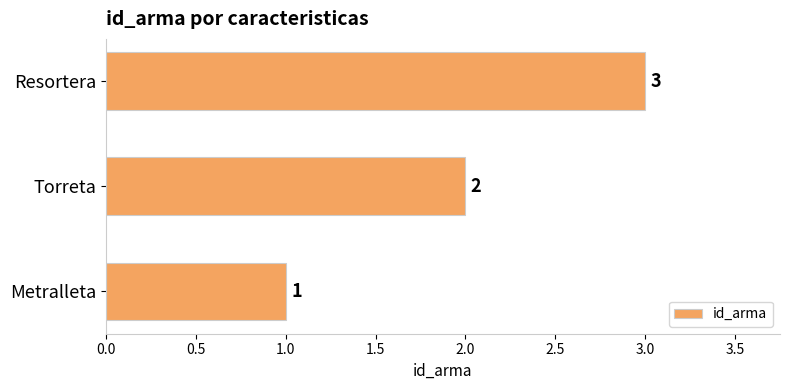

List the labels in order of value, largest first.

Resortera, Torreta, Metralleta